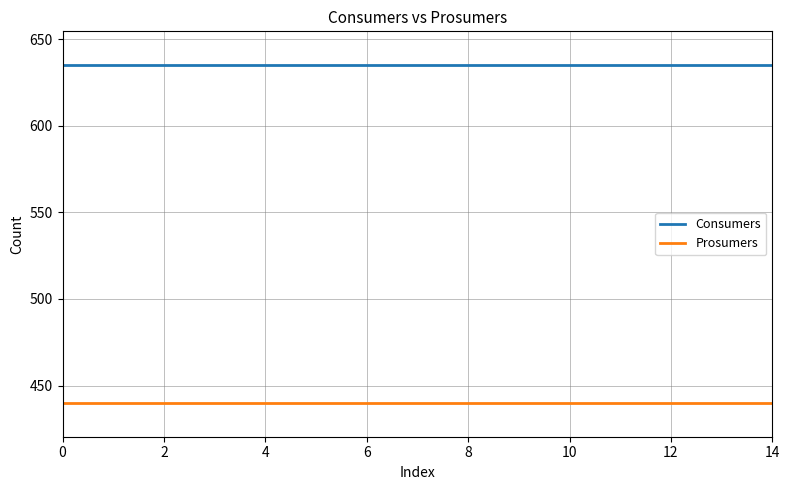

True or false: Prosumers and Consumers cross at least once.

False